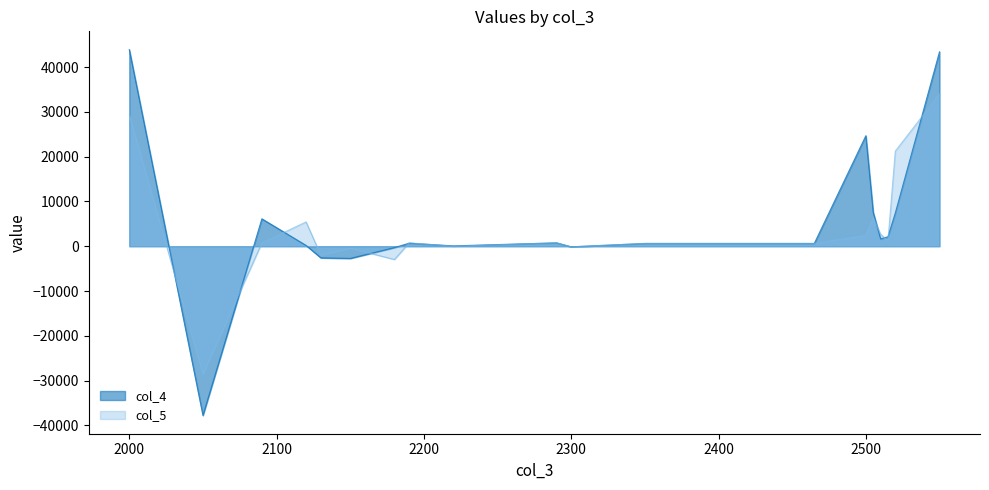

How many negative values does the col_5 series have?

5